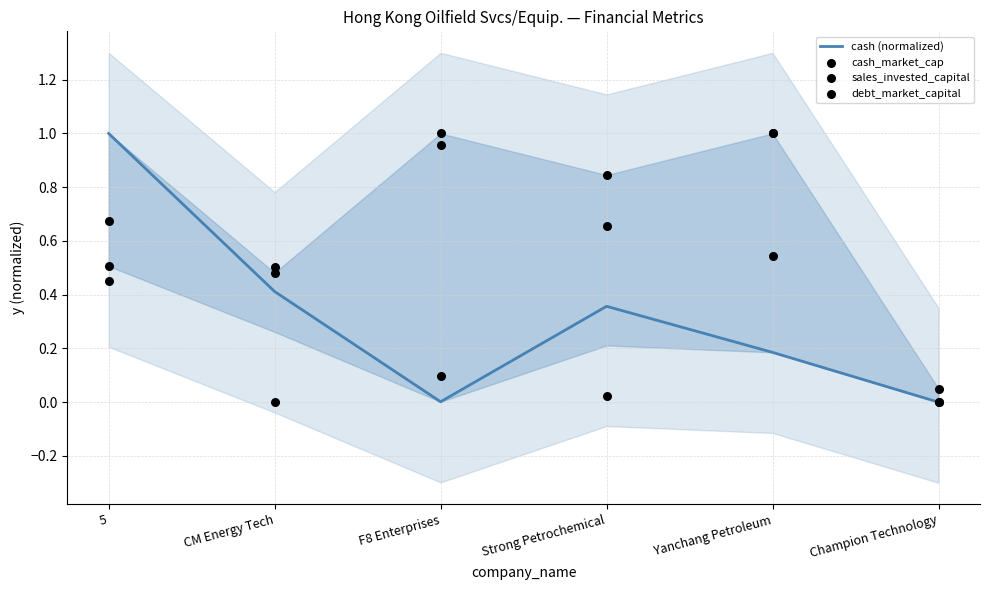

Which series reaches the maximum Y coordinate?

cash (normalized)